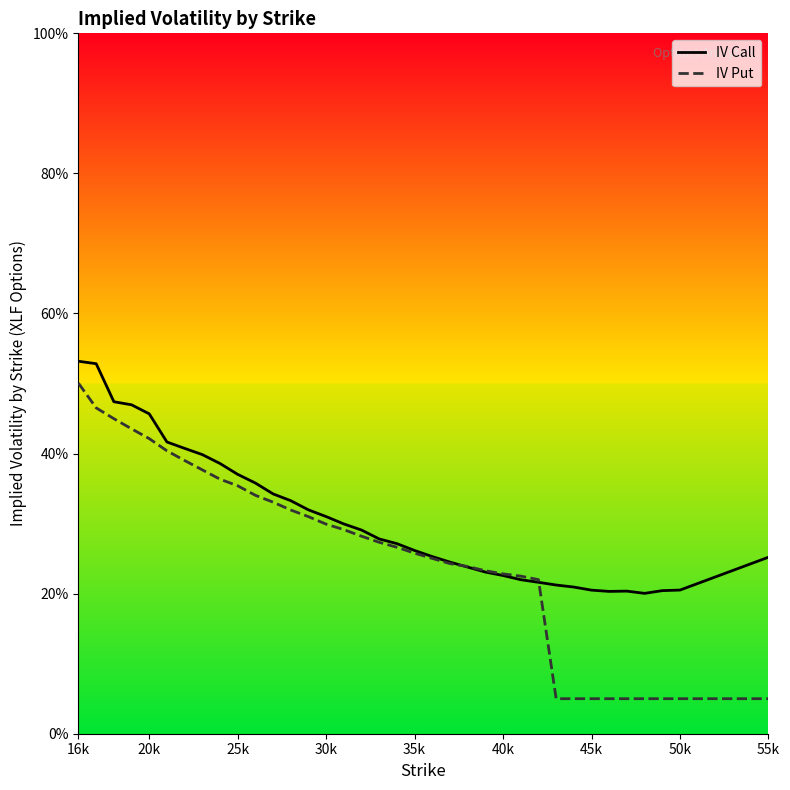

What is the average value of the IV Put series?

0.3